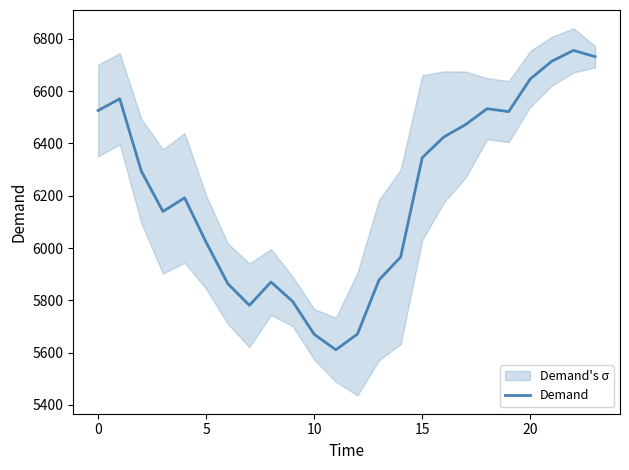

At which category does the chart reach its minimum across all series?

11